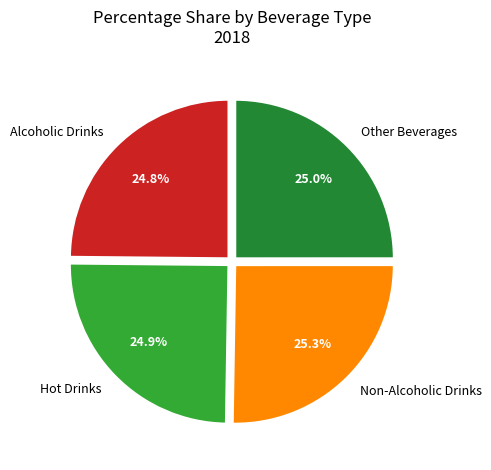

What portion of the pie excludes Non-Alcoholic Drinks?

74.7%